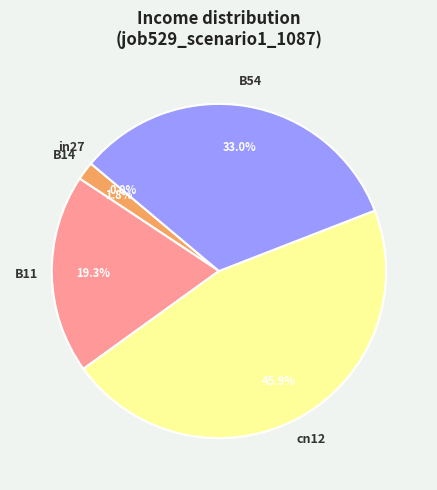

To the nearest percent, what percentage of the pie is B14?

2%